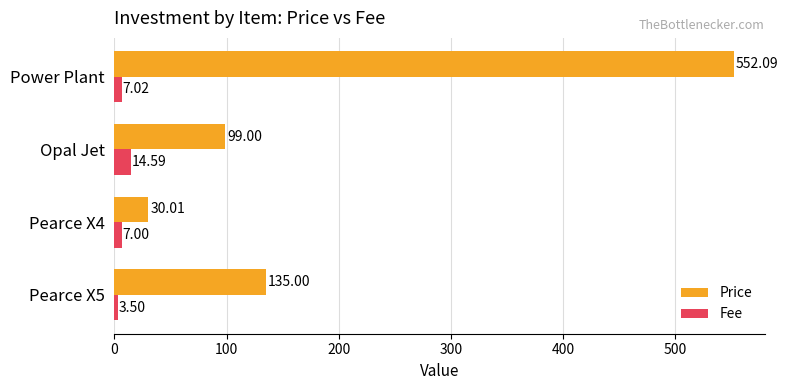

Which category has the highest value in the Fee series?

Opal Jet